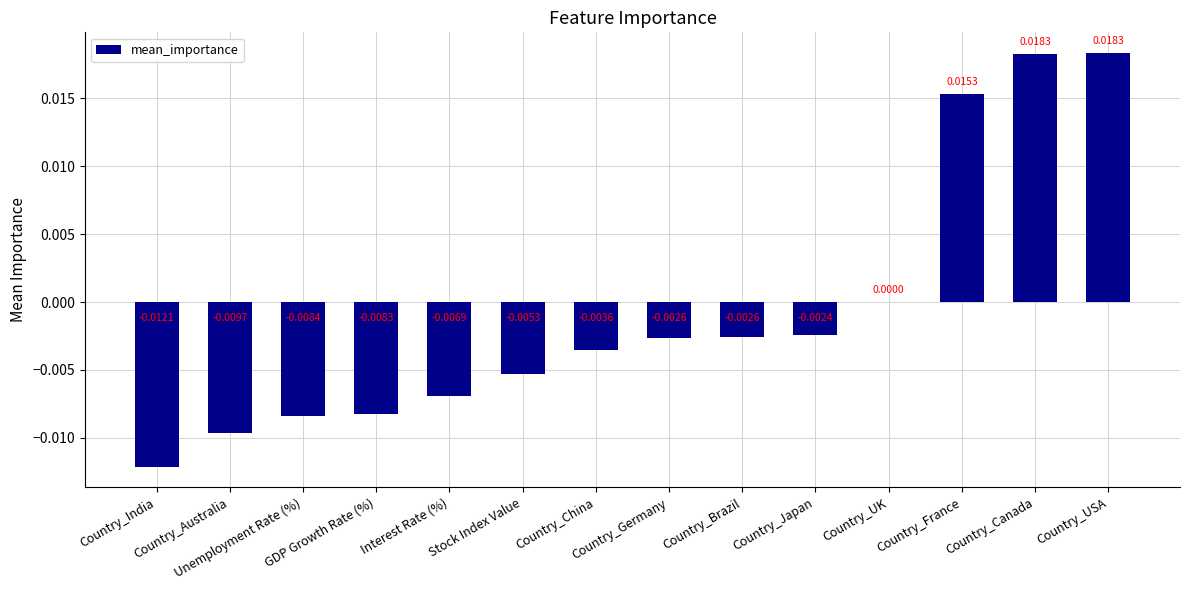

The value at Country_India is -0.0. True or false?

True